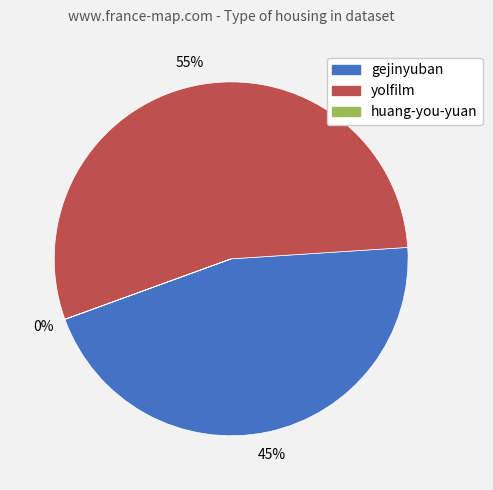

To the nearest percent, what is the average slice percentage?

33%